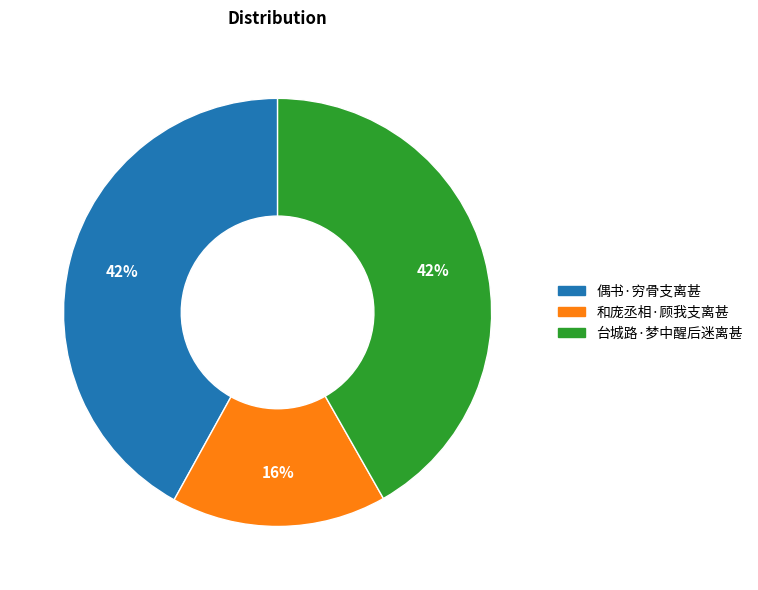

Combined, do 偶书·穷骨支离甚 and 台城路·梦中醒后迷离甚 account for over 50%?

Yes